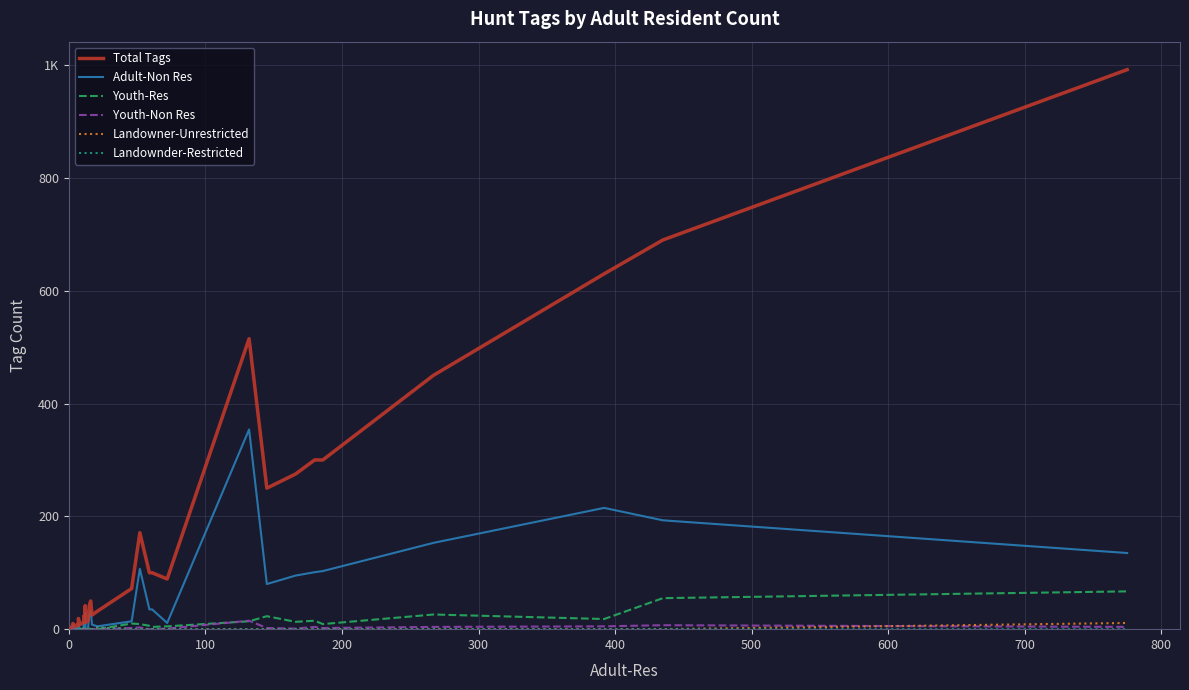

What are all the series names shown in the legend?

Total Tags, Adult-Non Res, Youth-Res, Youth-Non Res, Landowner-Unrestricted, Landownder-Restricted